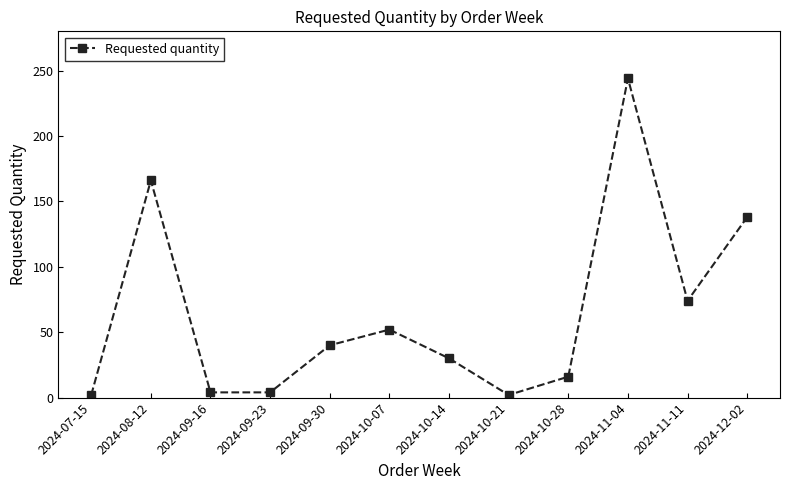

How many lines are shown in the chart?

1